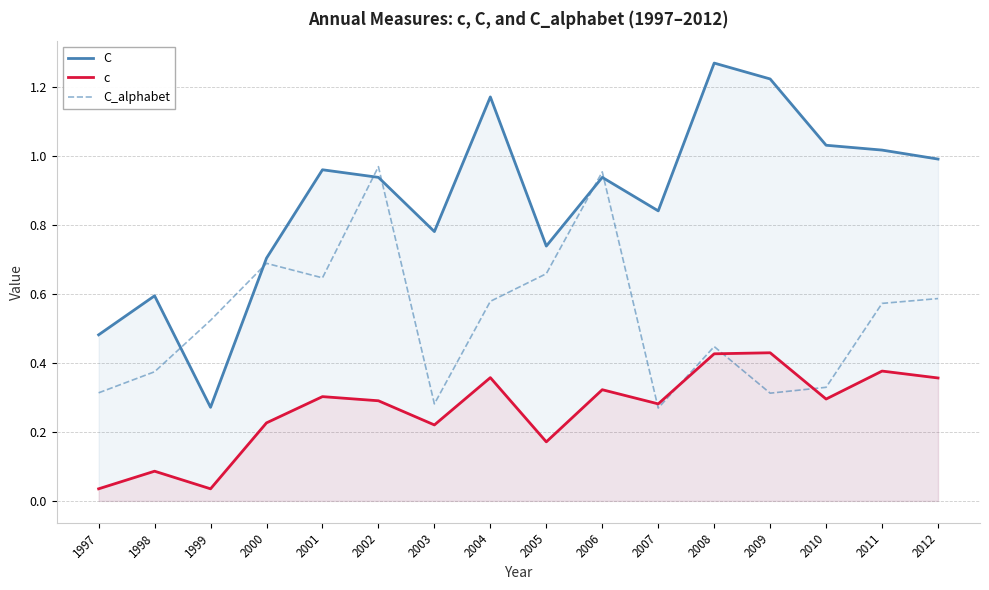

Between 2000 and 2012, which series saw the biggest shift?

C